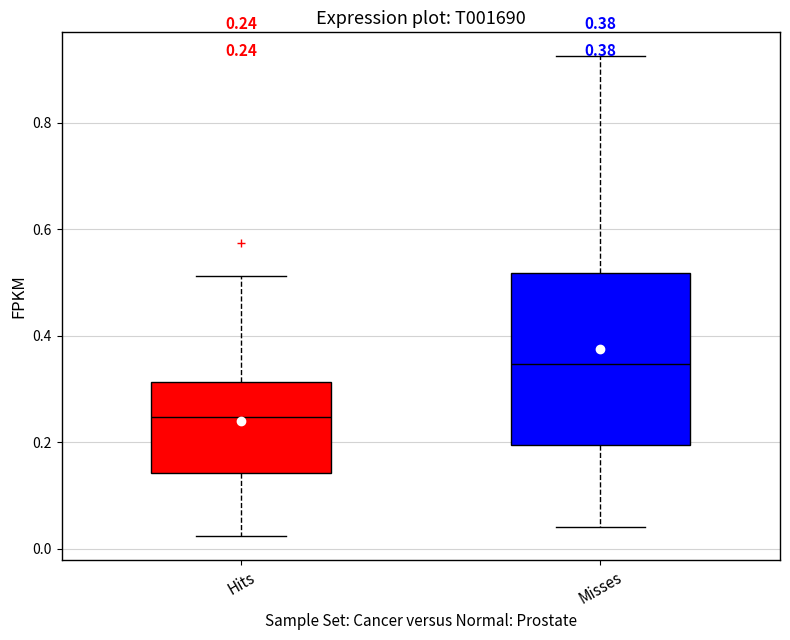

Which box's median line is the lowest?

Hits